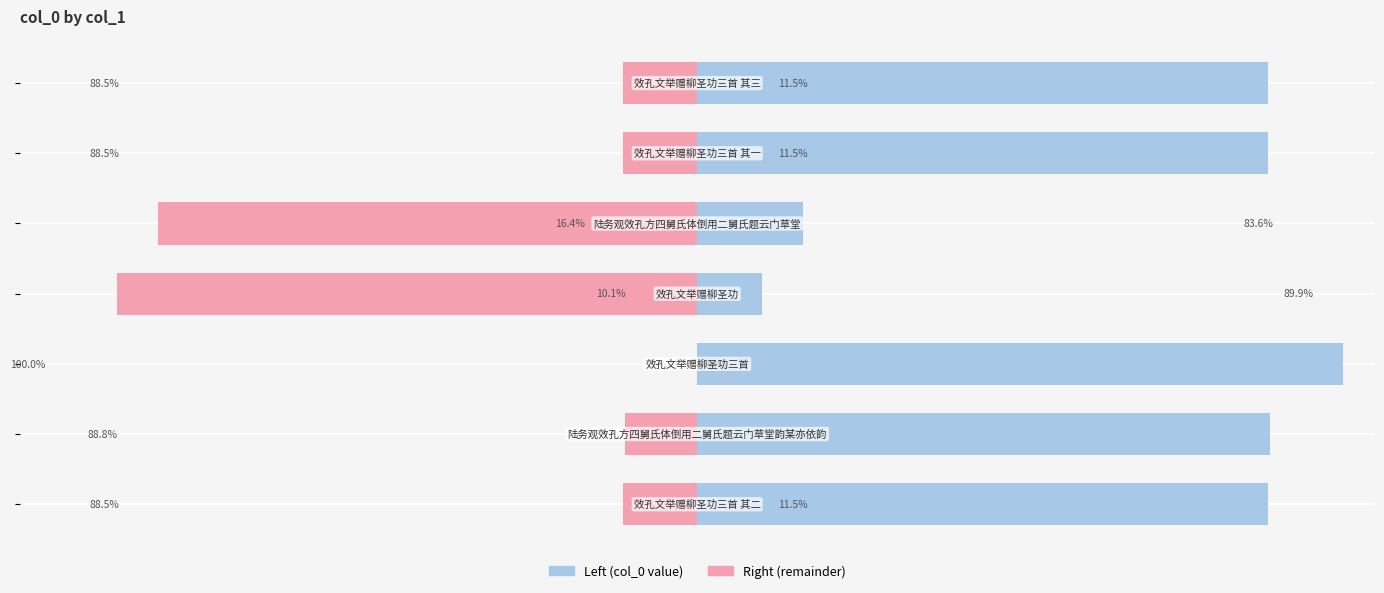

True or false: col_0 (left scale) has a value of 88.5 at 0.

True